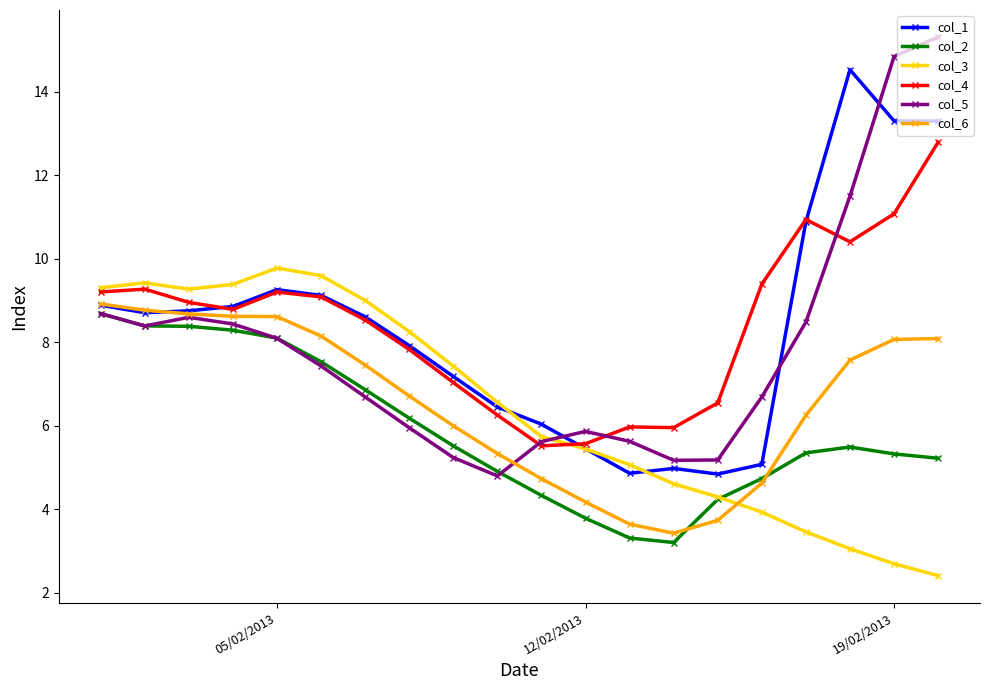

What is the value of the col_3 point at the 19th from the left?

2.7